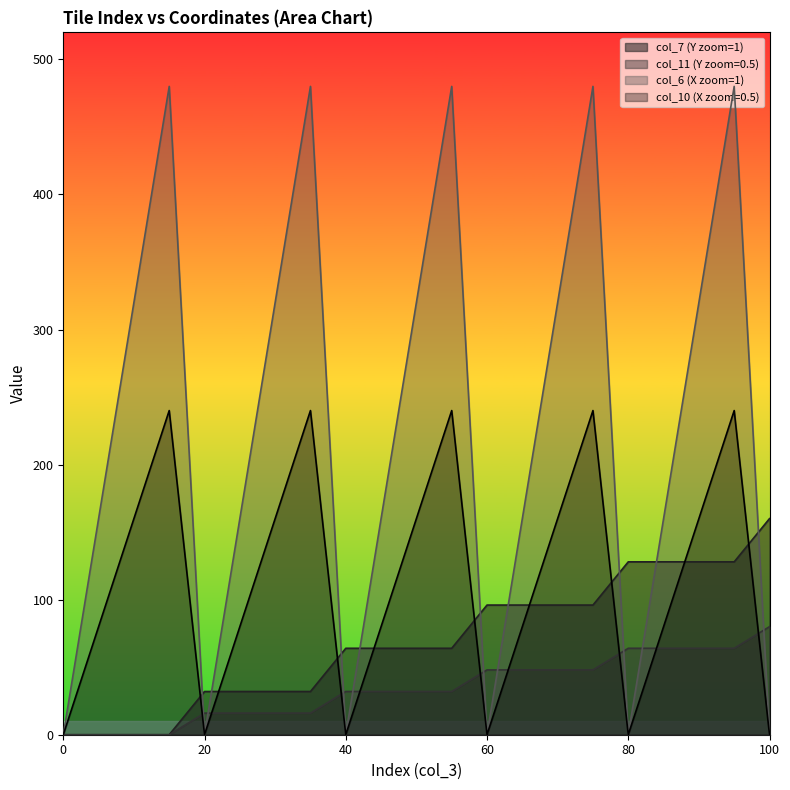

True or false: col_6 (X zoom=1) and col_7 (Y zoom=1) cross at least once.

True